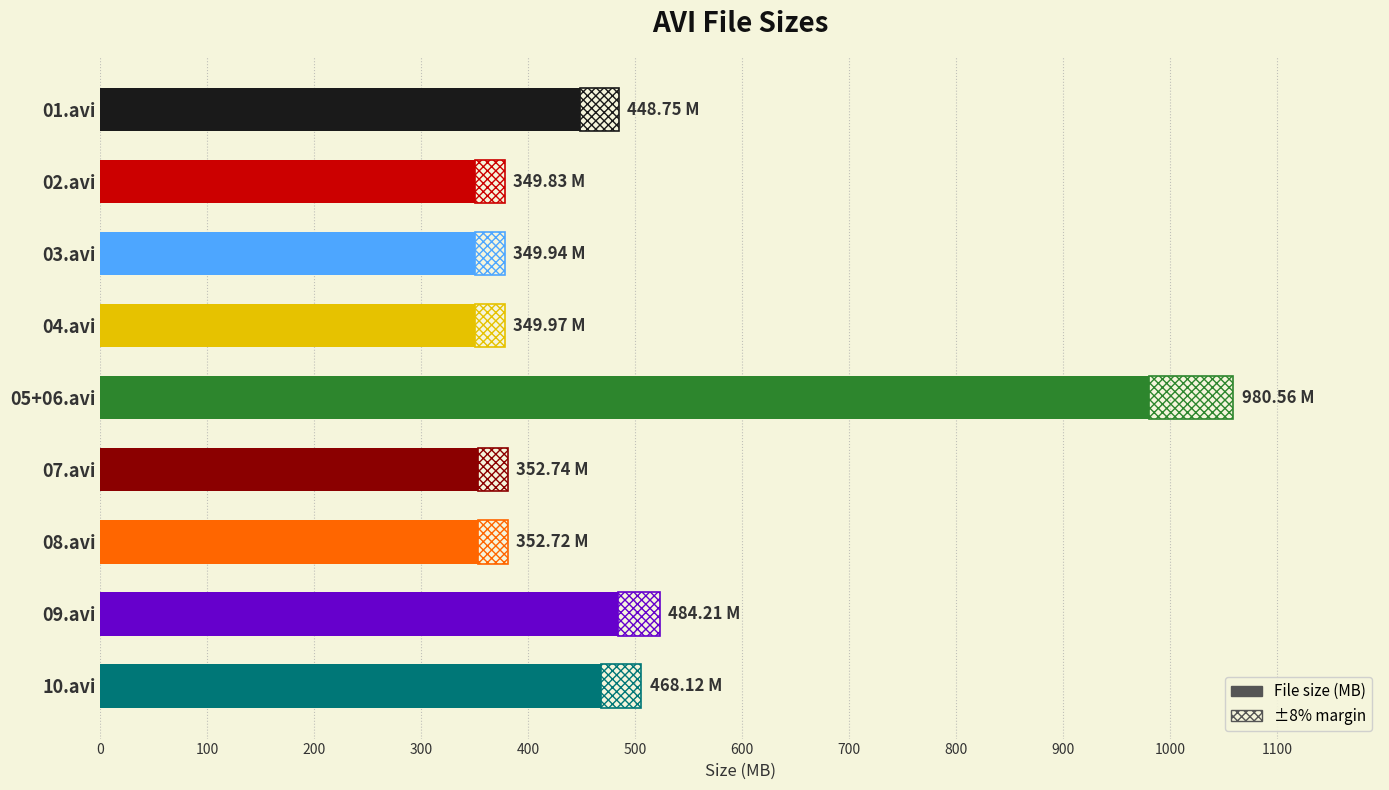

What is the value of the 1st bar from the left?

448.8